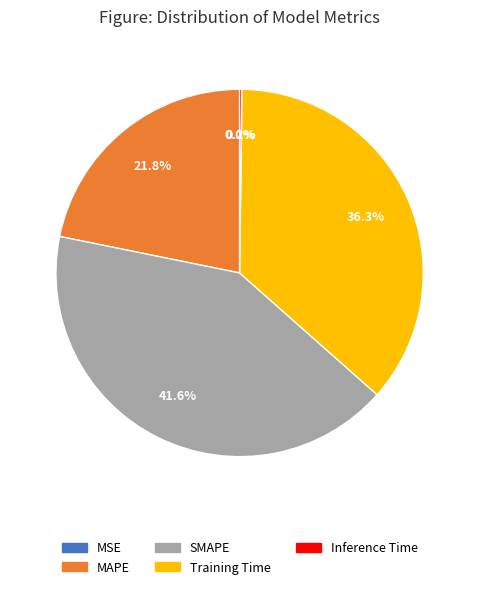

Which has a higher value, Training Time or MAPE?

Training Time